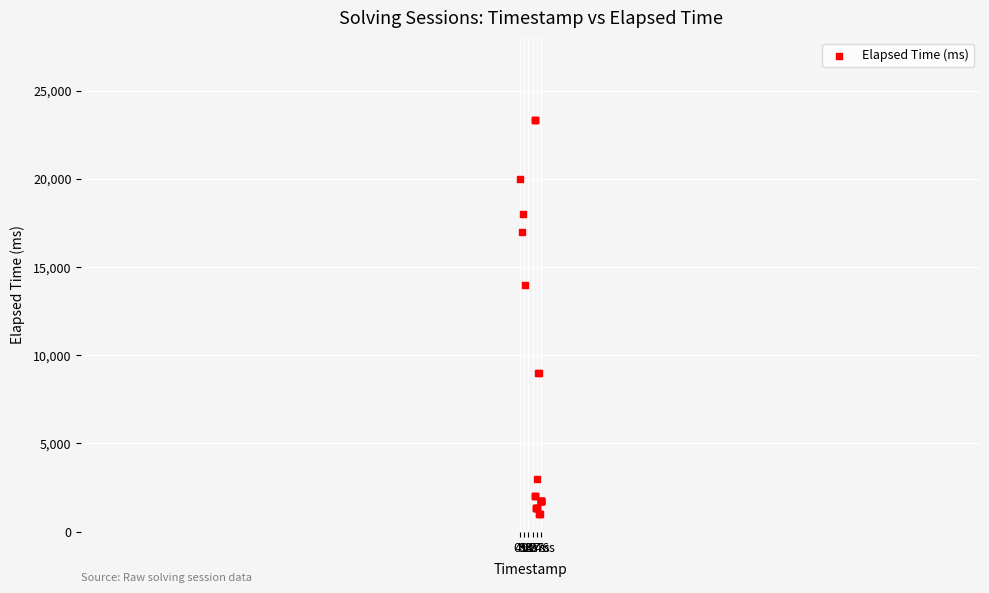

What Y value in the scatter plot is closest to 12166?

14000